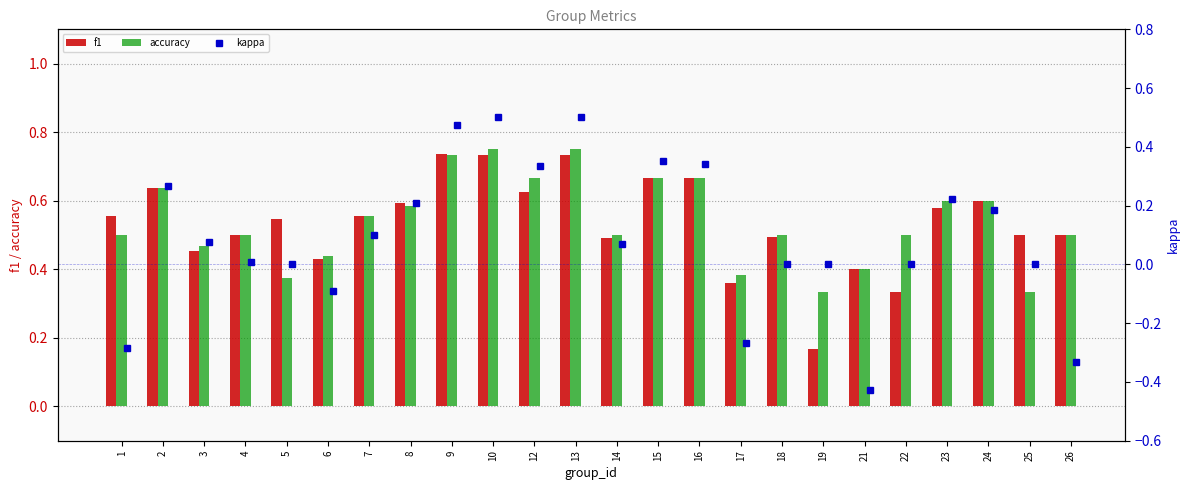

Which series has the widest spread of values?

kappa